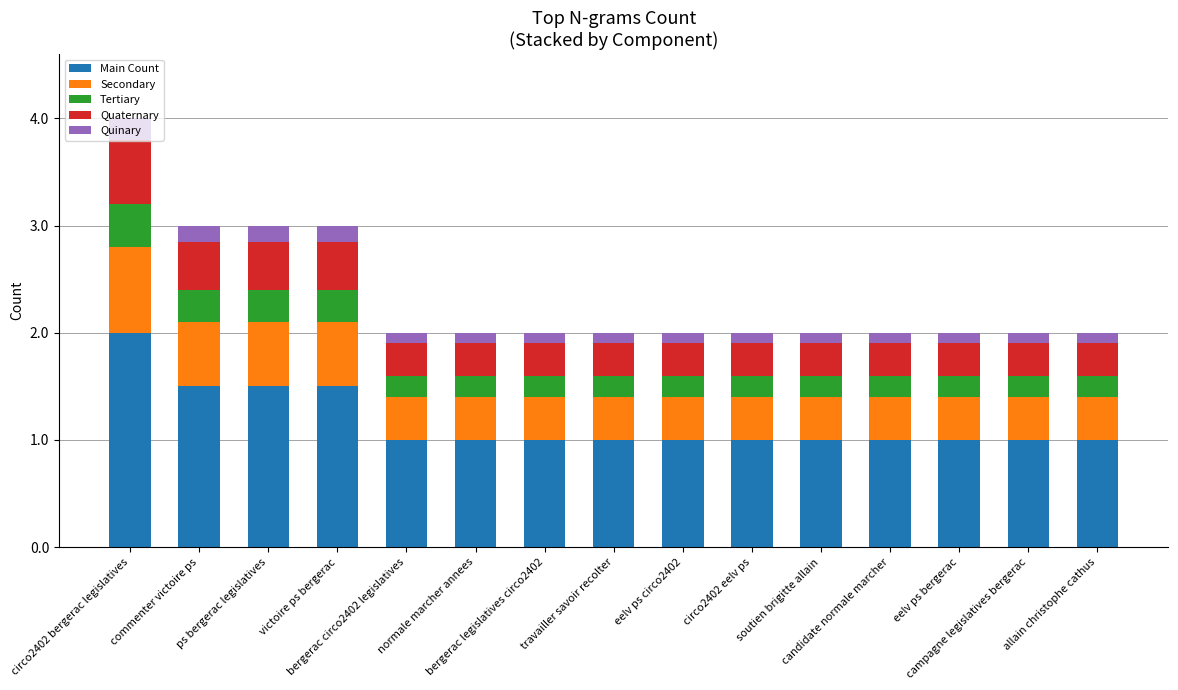

What is the maximum value for Main Count?

2.0